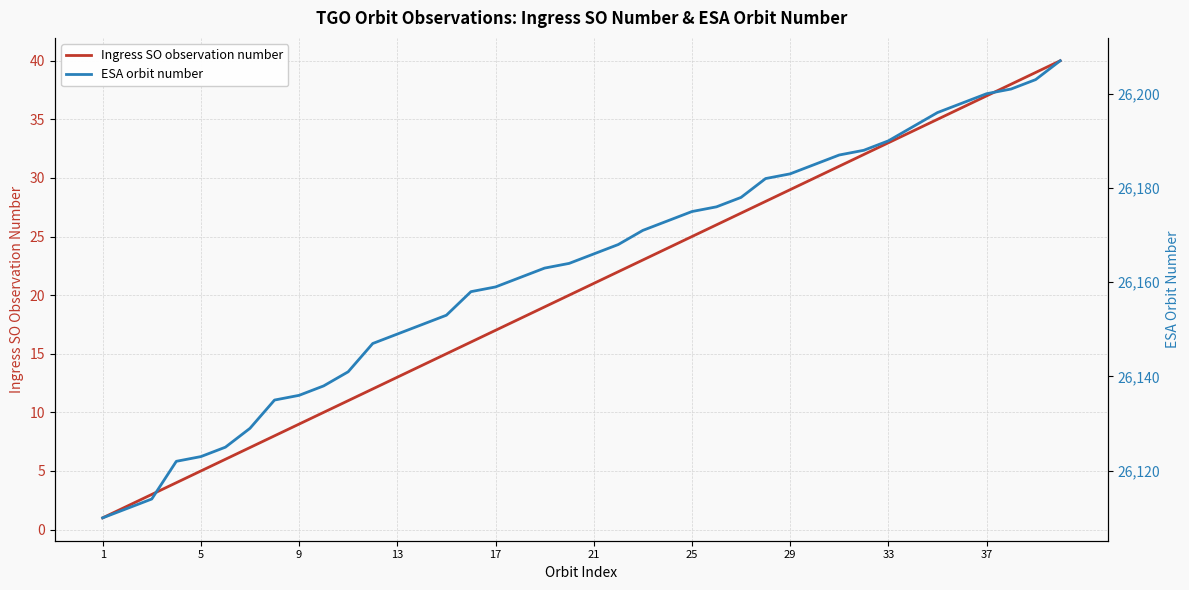

What is the maximum value for Ingress SO observation number?

40